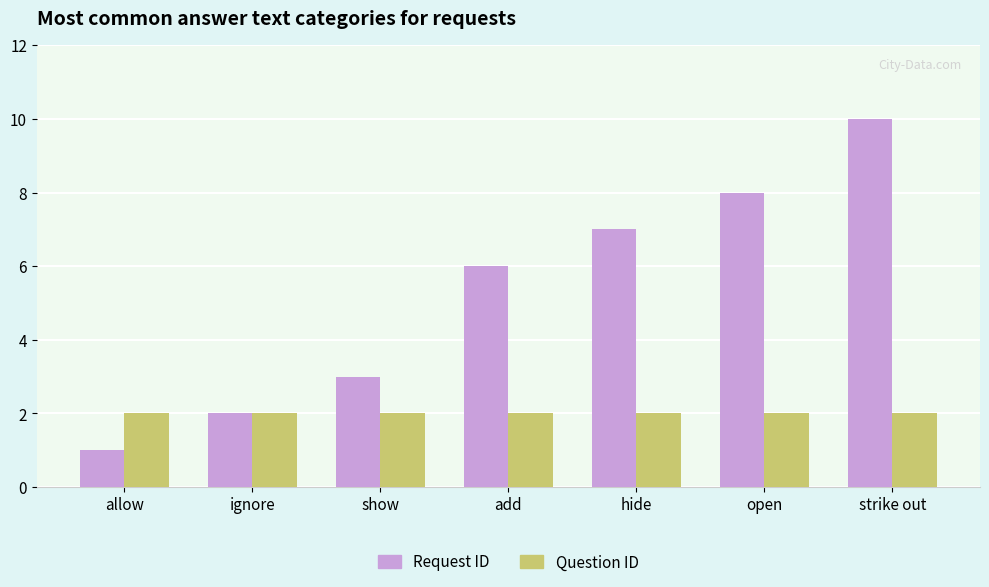

Reading left to right, list all the values displayed in this chart.

Request ID: allow=1	ignore=2	show=3	add=6	hide=7	open=8	strike out=10
Question ID: allow=2	ignore=2	show=2	add=2	hide=2	open=2	strike out=2